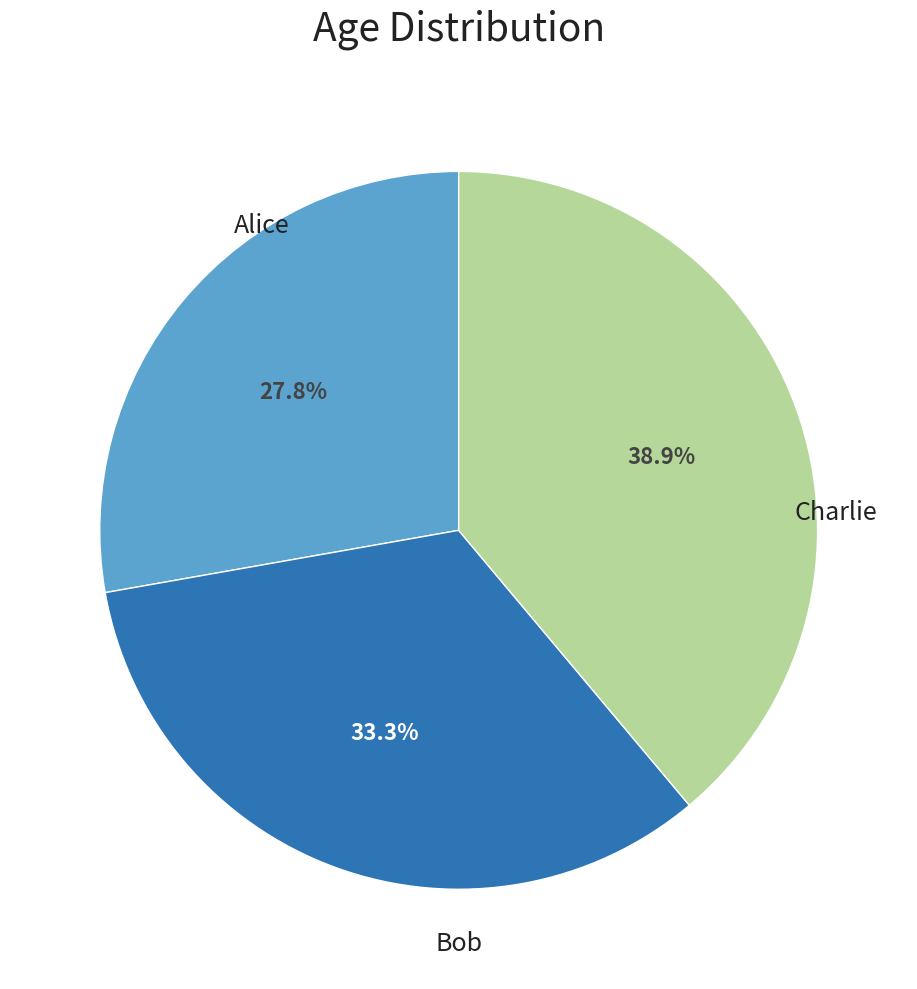

Does any single category account for the majority?

No